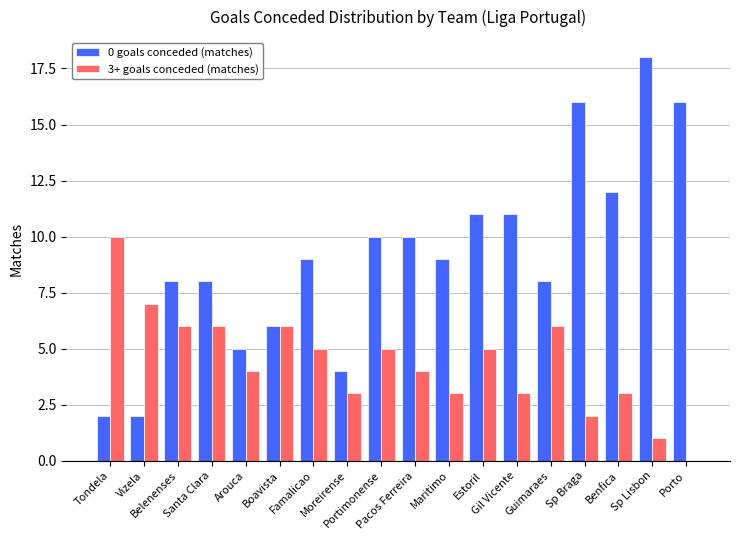

How many series are shown in this chart?

2